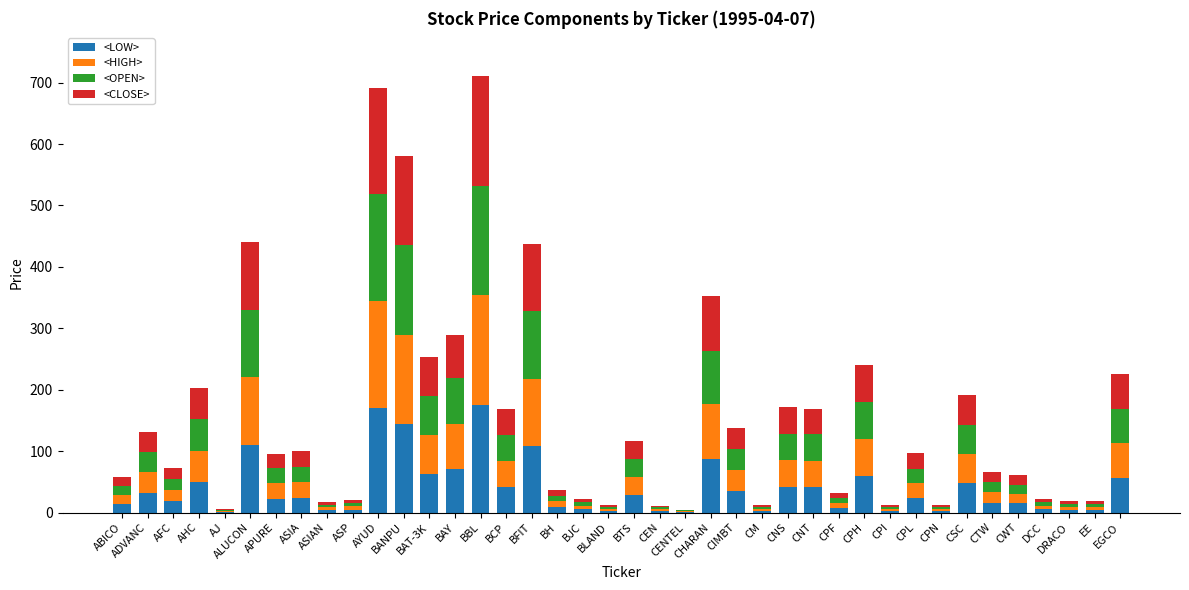

How many series are shown in this chart?

4